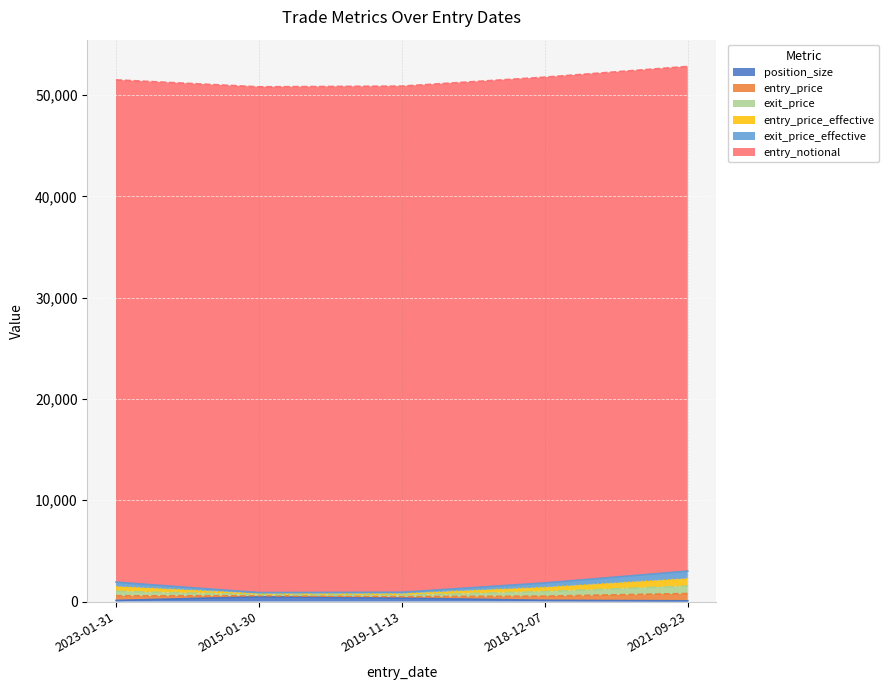

The entry_price series shows 1453.4 at 2019-11-13. True or false?

False